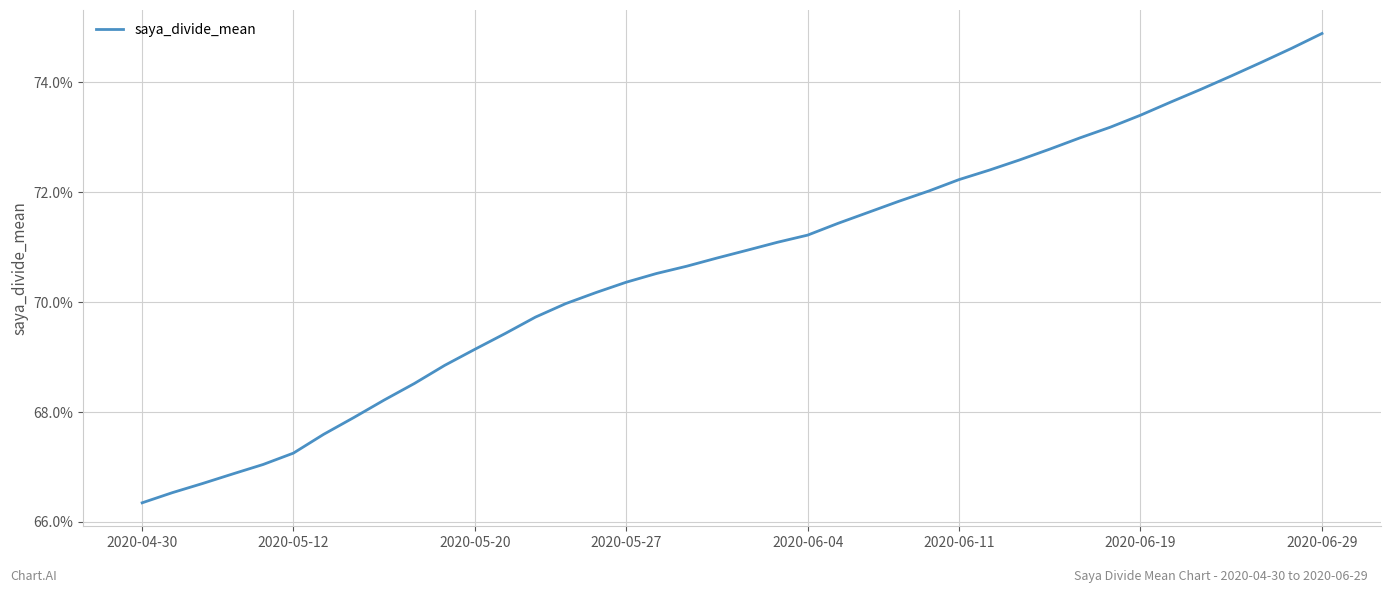

What is the smallest value displayed?

0.7